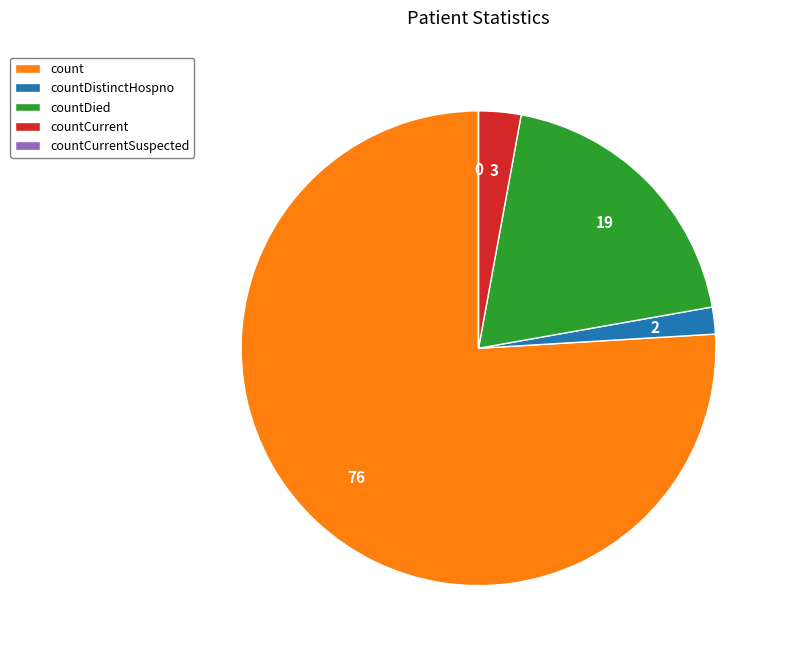

What is the majority slice?

count